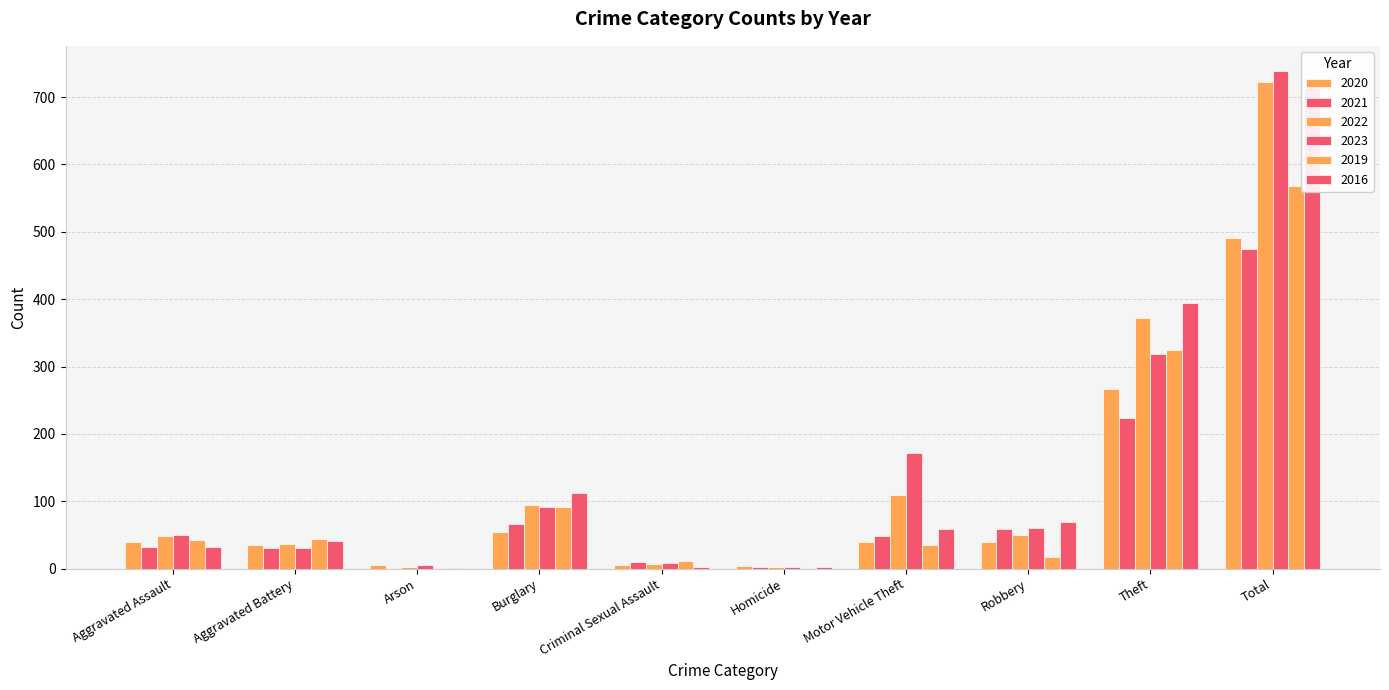

At which category is the sum across all series the highest?

Total